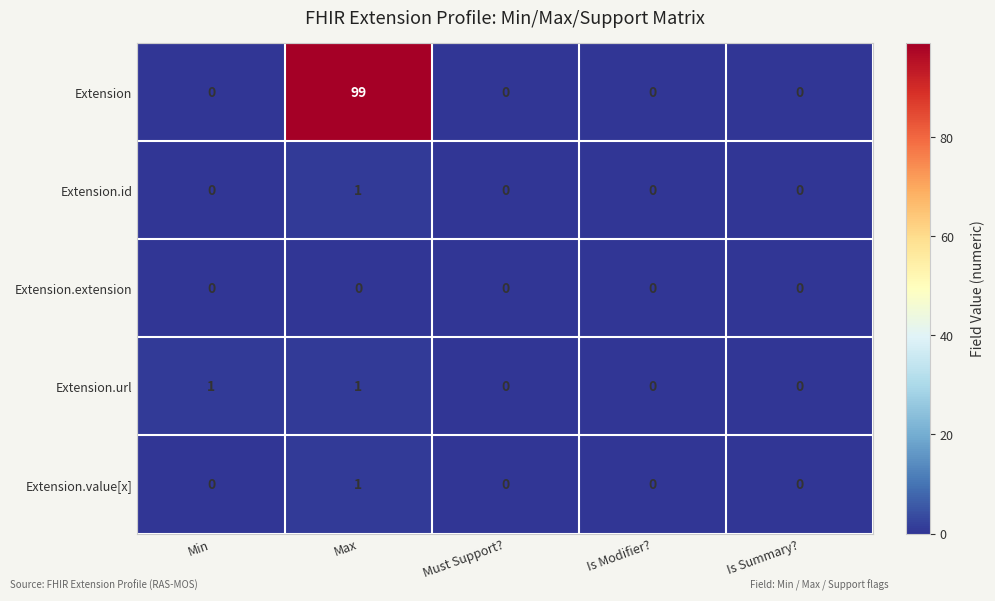

How many values in the Extension.value[x] series exceed 0?

1